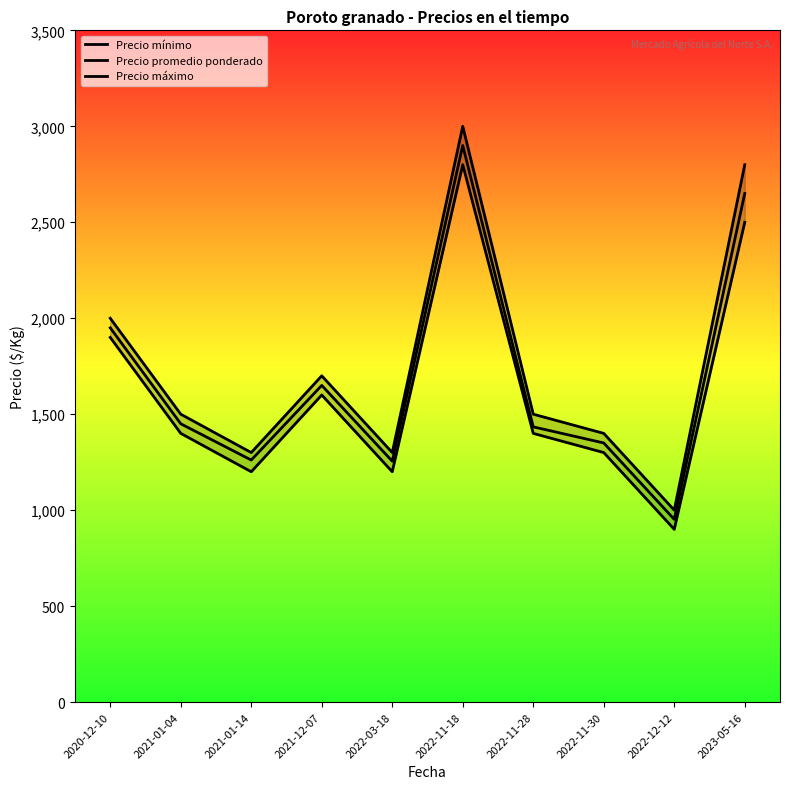

Which series has the widest spread of values?

Precio máximo